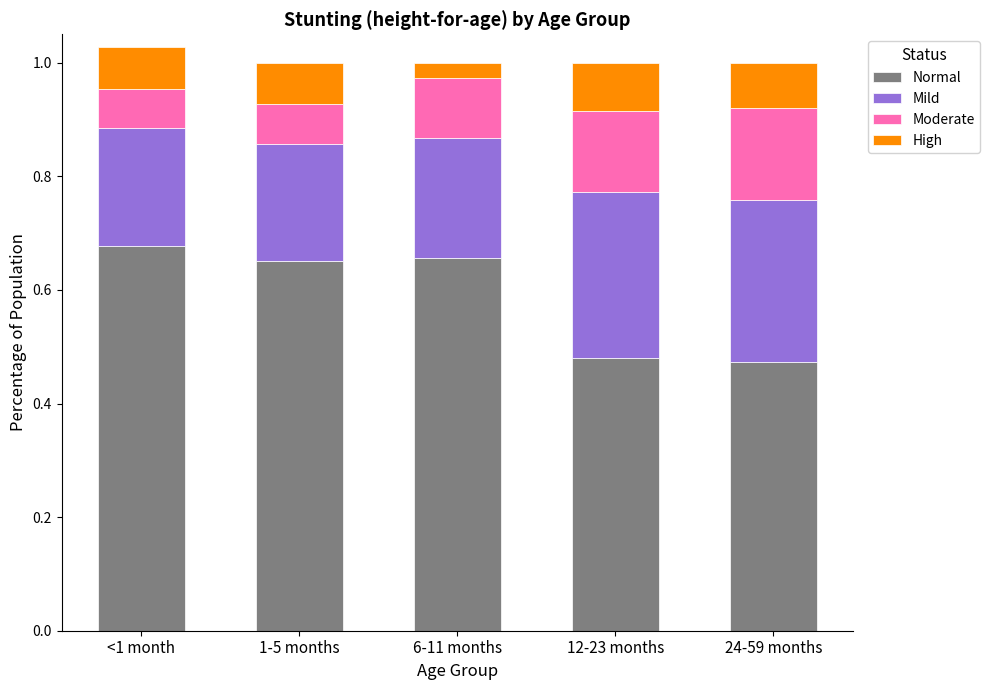

What is the average value of the Normal series?

0.6